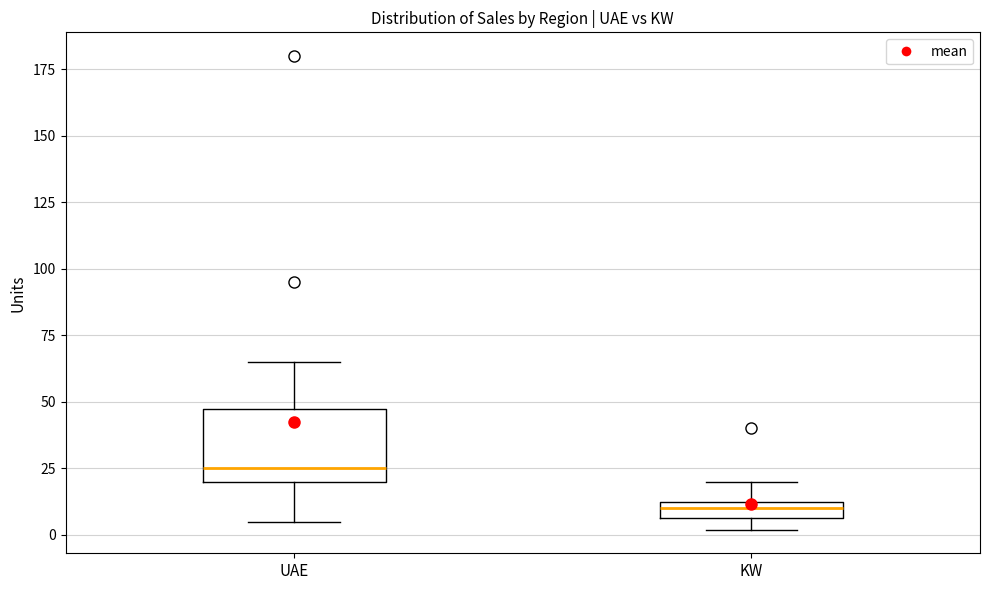

Which box has the highest median line?

UAE